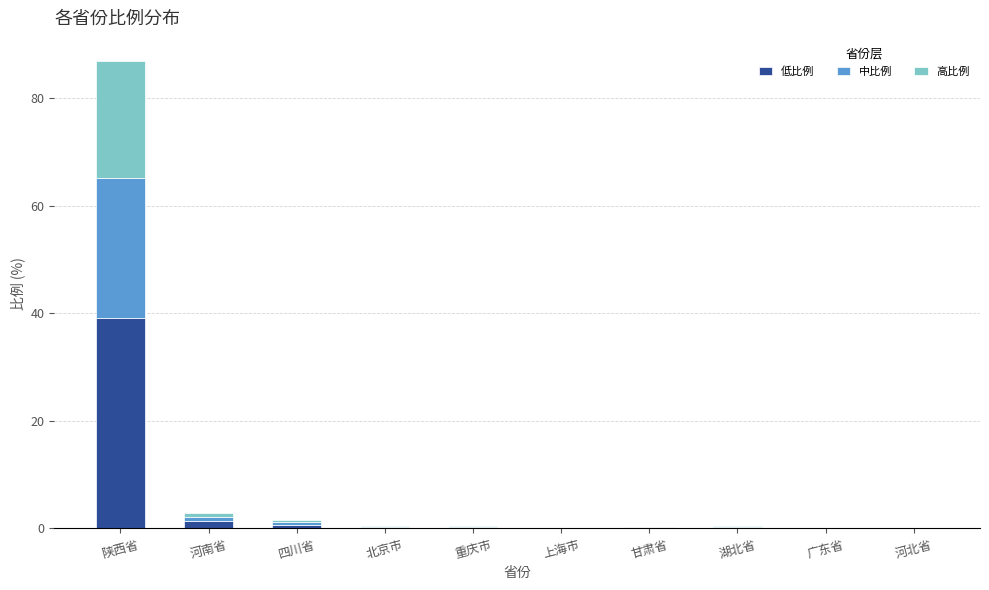

The 低比例 series shows 50.9 at 陕西省. True or false?

False